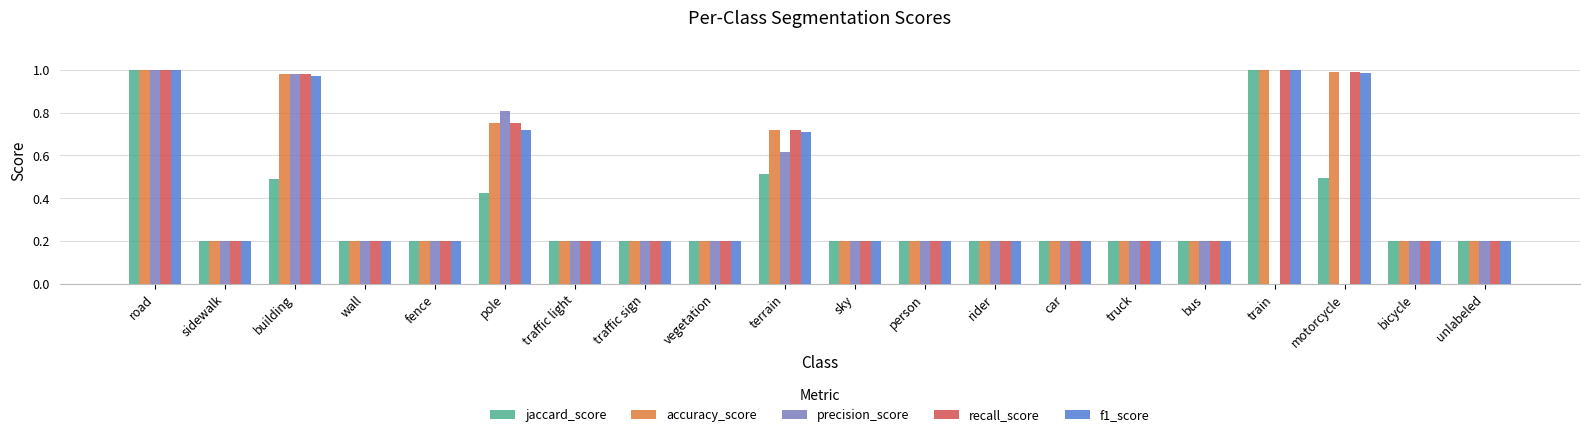

What is the sum of all jaccard_score values?

6.7